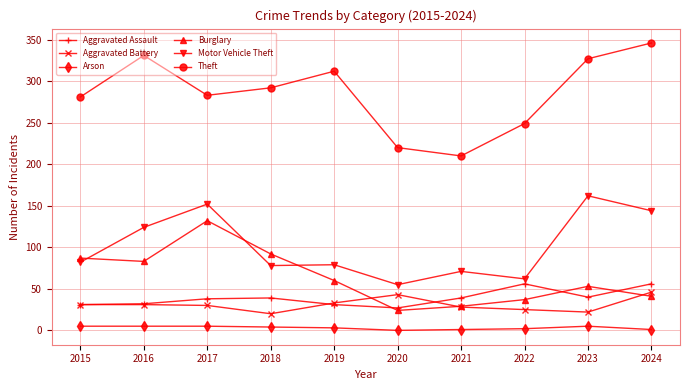

Which label corresponds to the largest value in the chart?

2024